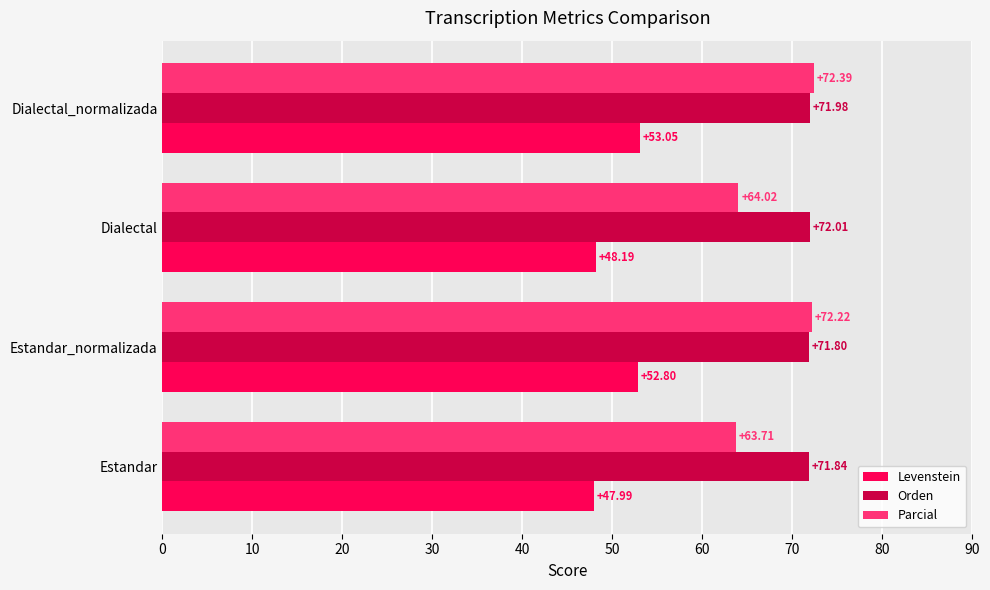

What are all the series names shown in the legend?

Levenstein, Orden, Parcial